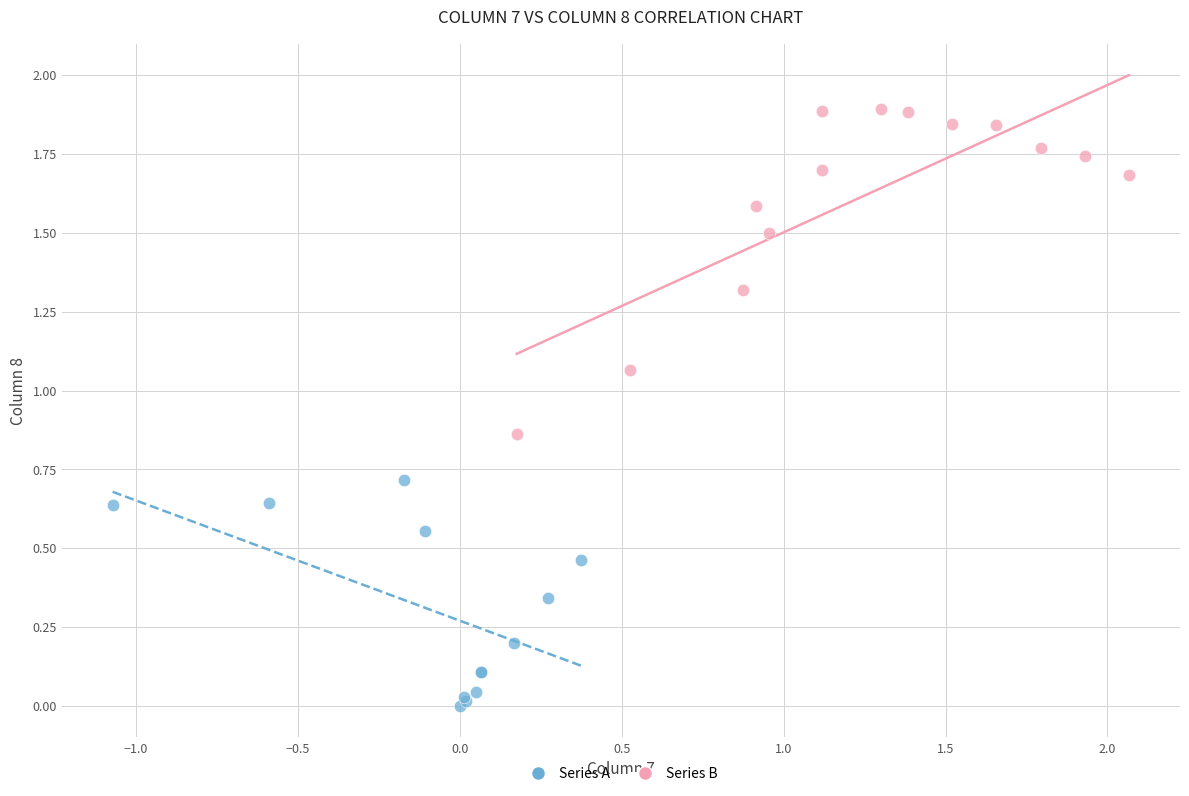

What are all the series names shown in the legend?

Series A, Series B